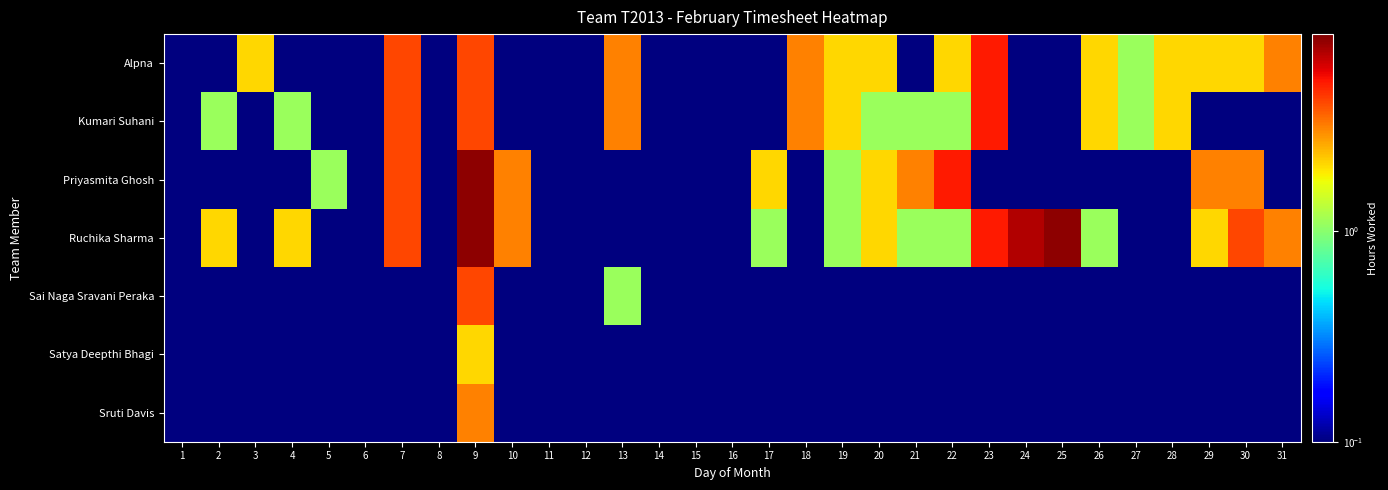

At which category is the sum across all series the highest?

9